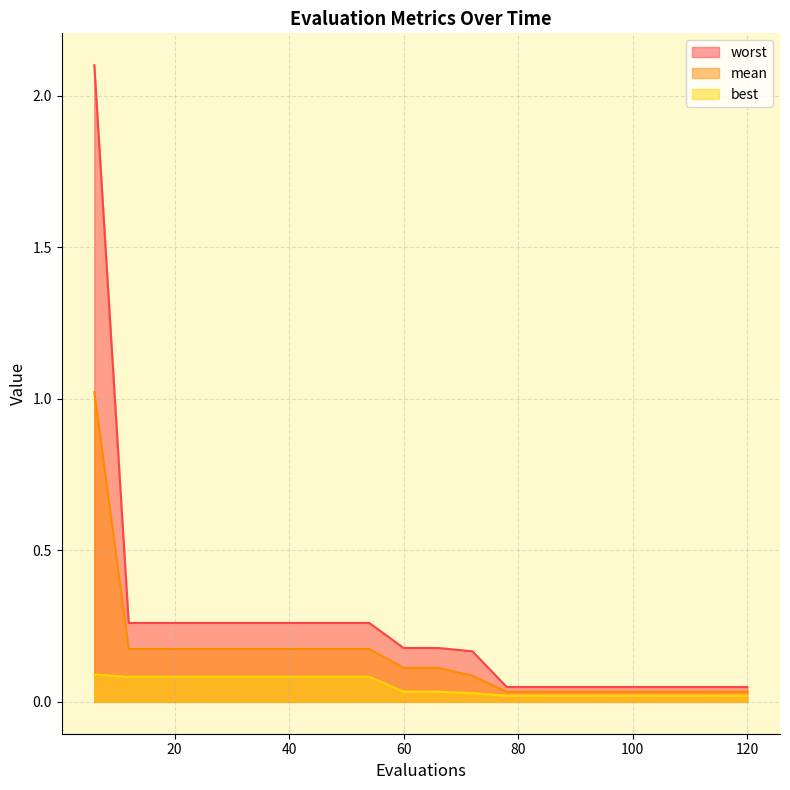

Between 66 and 114, which series saw the biggest shift?

worst